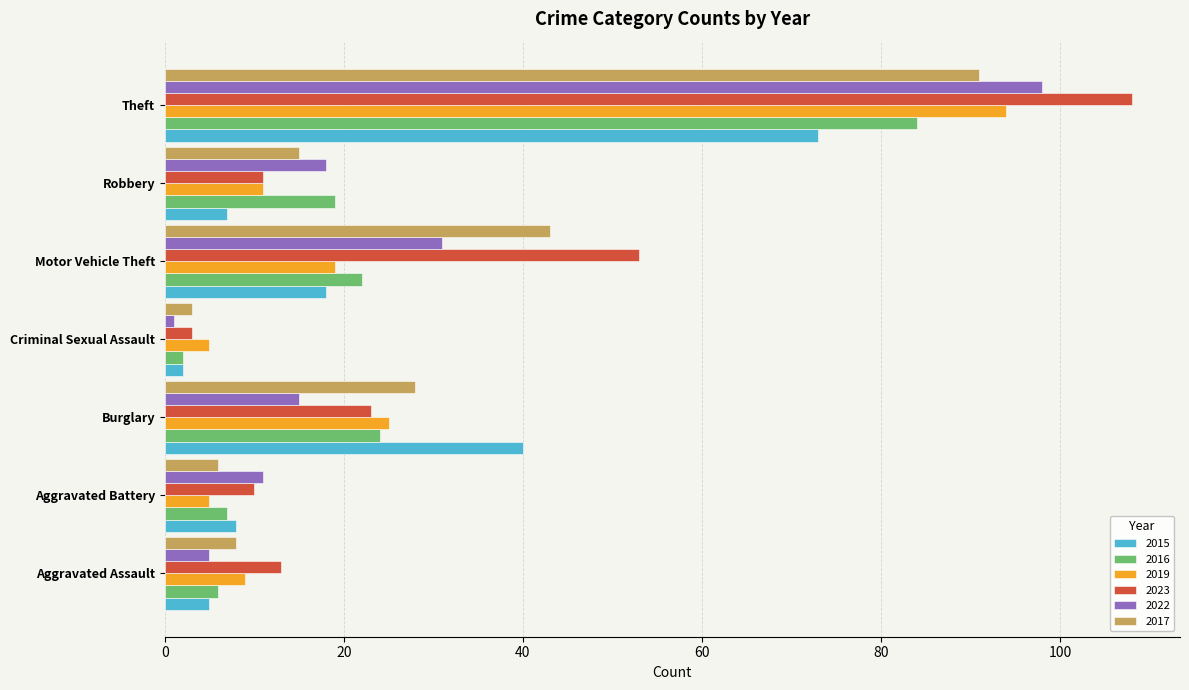

The 2022 series shows 15 at Burglary. True or false?

True